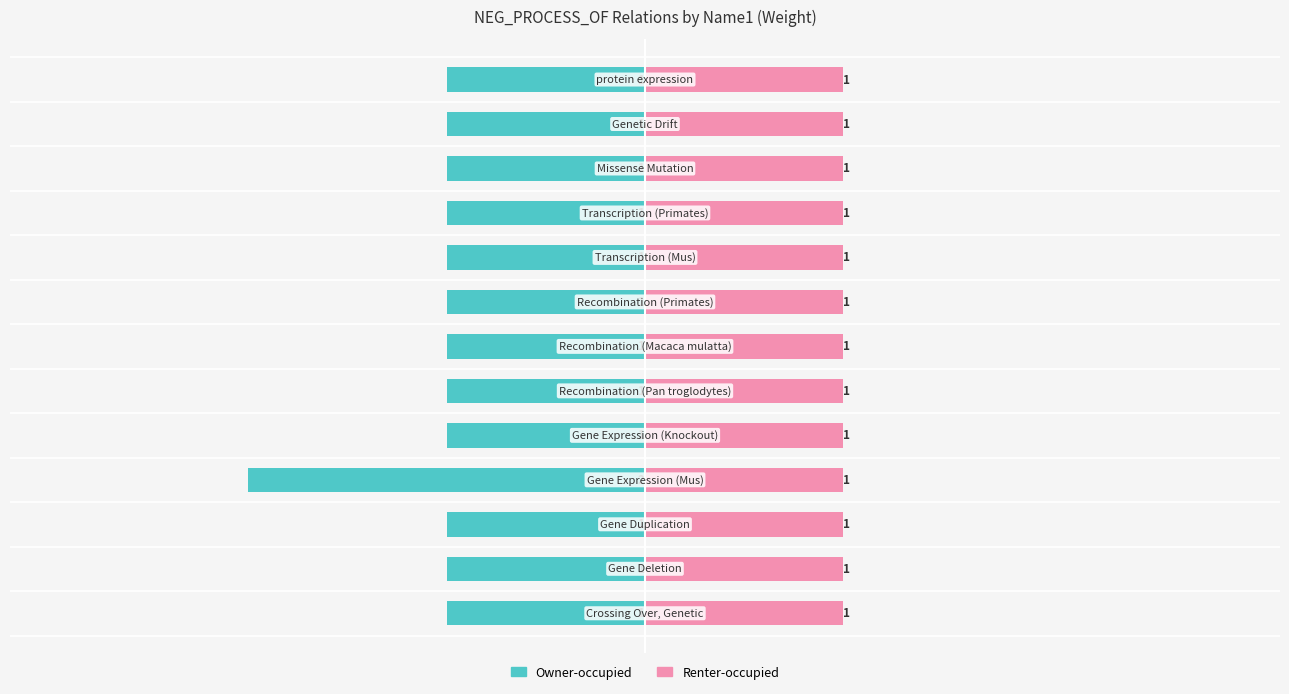

The value of Renter-occupied at 12 is 0.8. True or false?

False